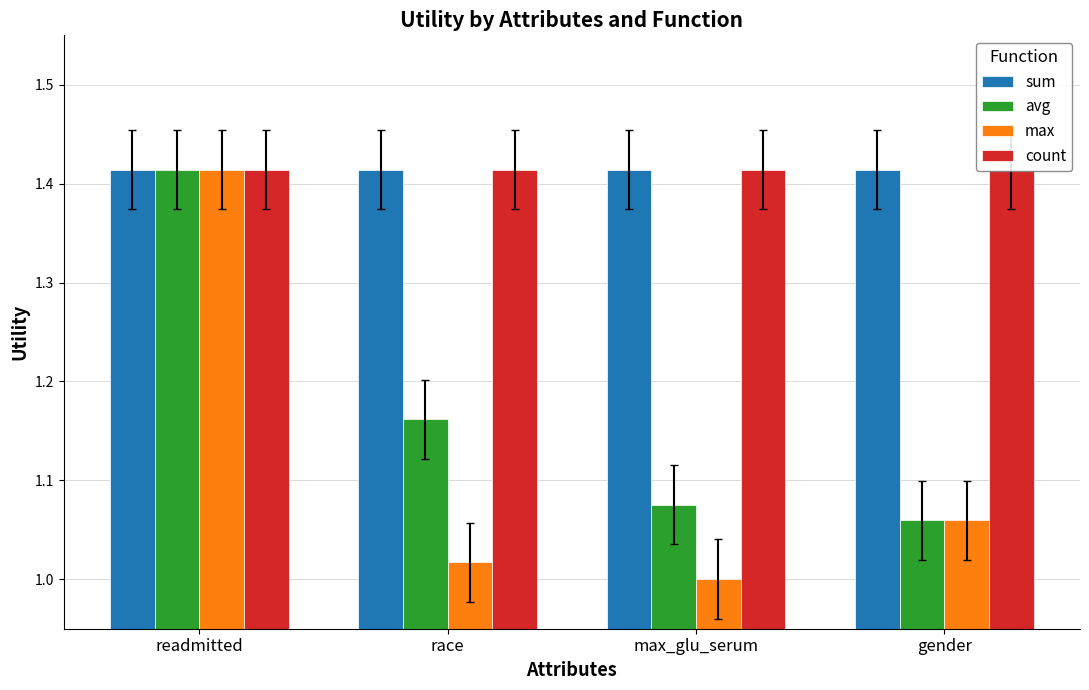

What is the difference between the maximum and second lowest values in the max series?

0.4